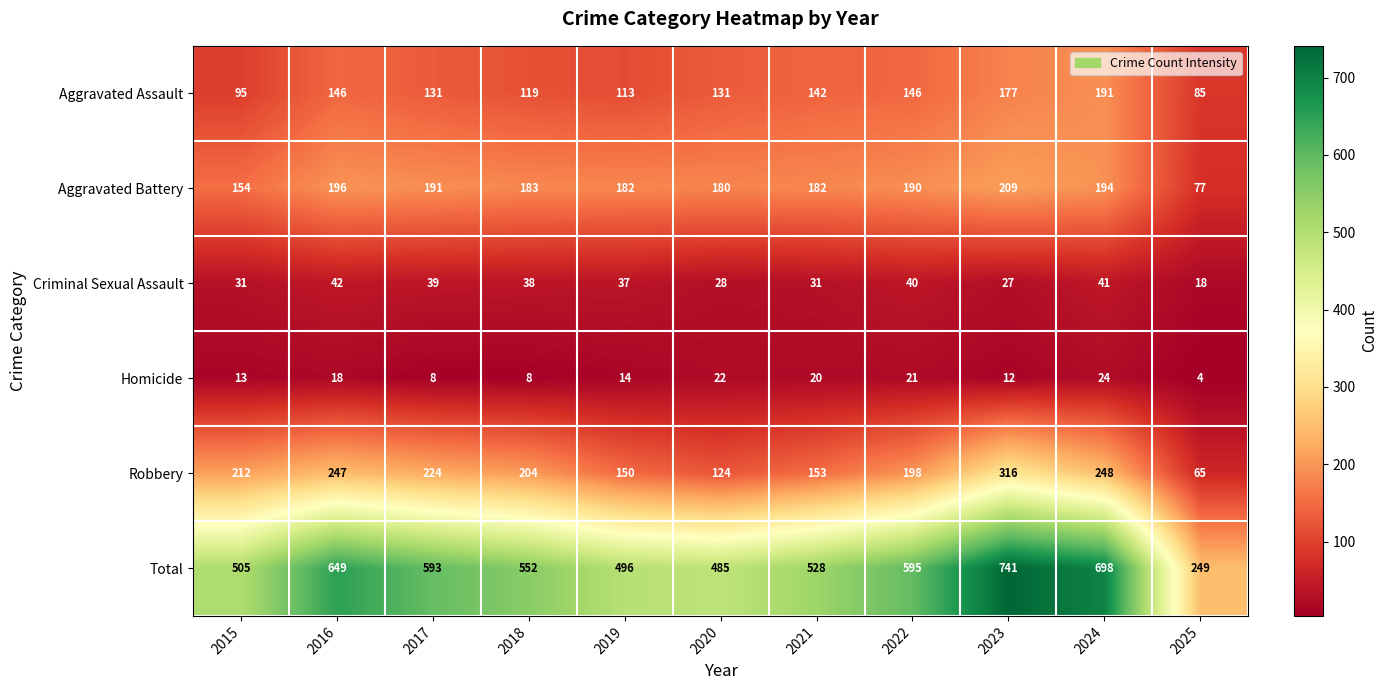

What is the approximate value of Aggravated Battery at 2016, to the nearest 10?

200